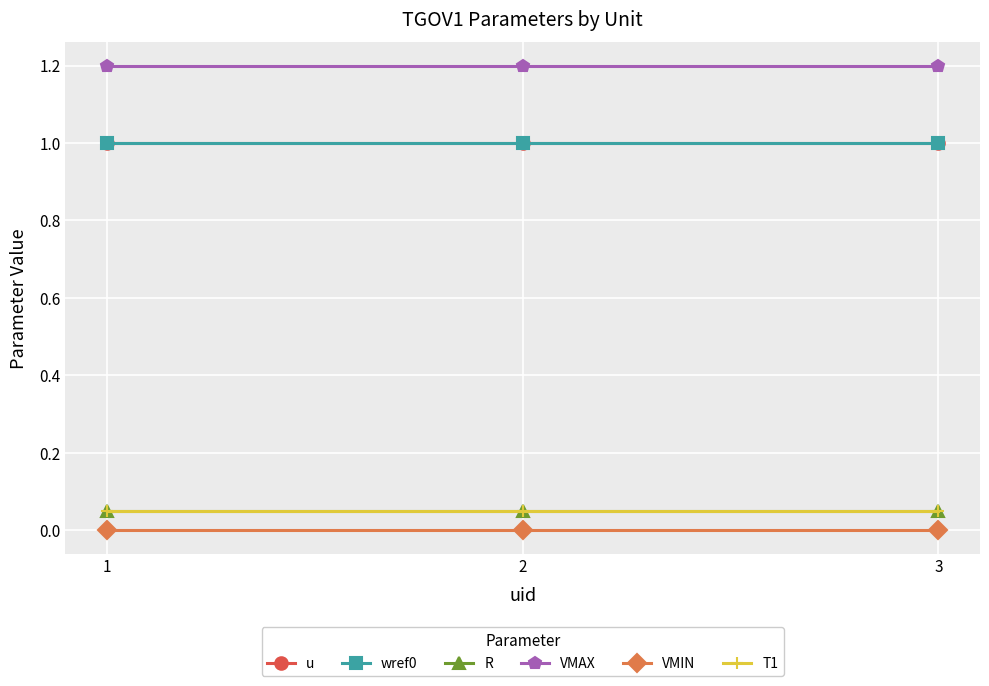

Rank the series at 1 from highest to lowest value.

VMAX, u, wref0, R, T1, VMIN